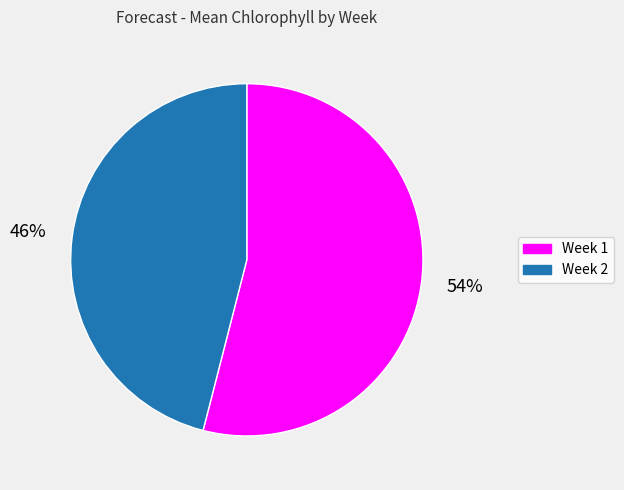

Approximately how many times larger is the value at Week 2 compared to Week 1?

0.9